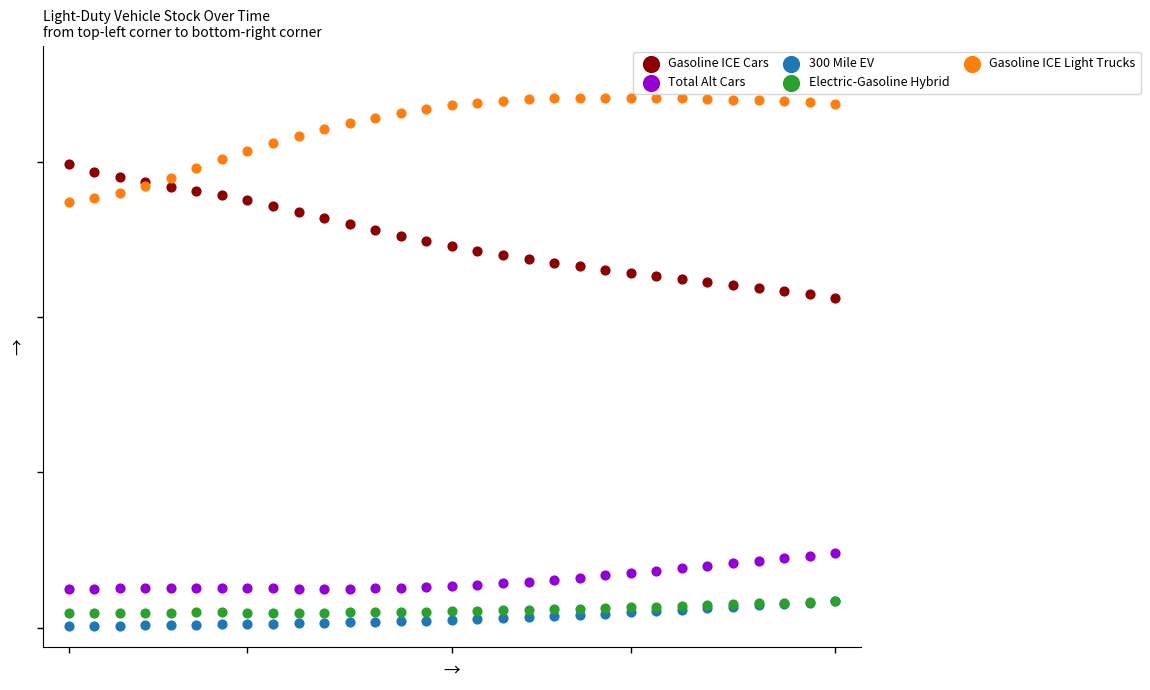

Which series contains the highest Y value?

Gasoline ICE Light Trucks